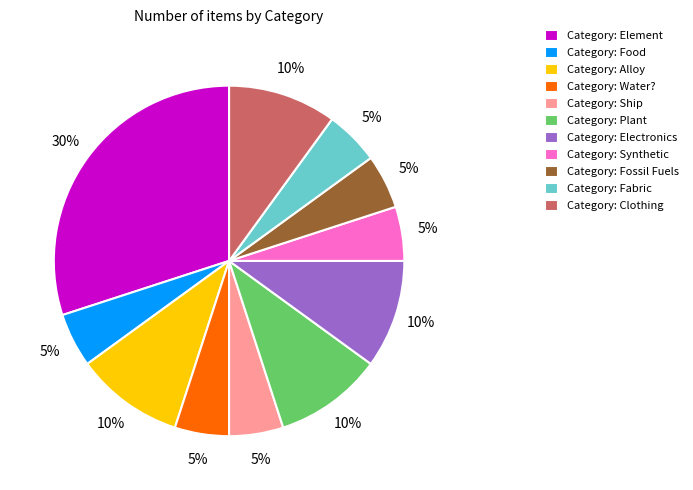

Is there a majority slice in this chart?

No